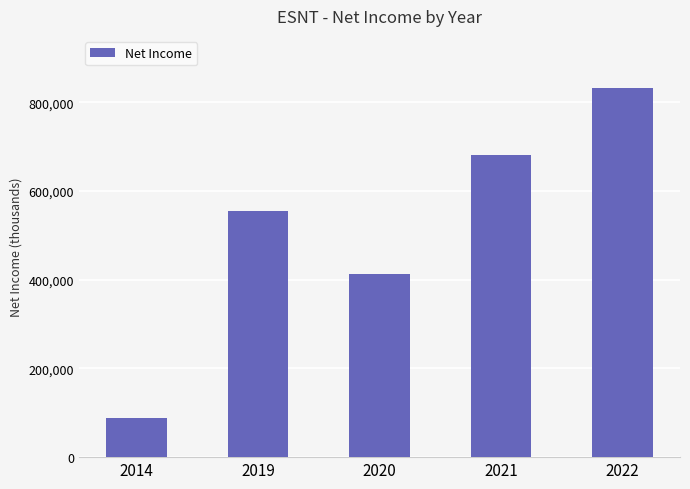

Rank the categories by value from lowest to highest.

2014, 2020, 2019, 2021, 2022